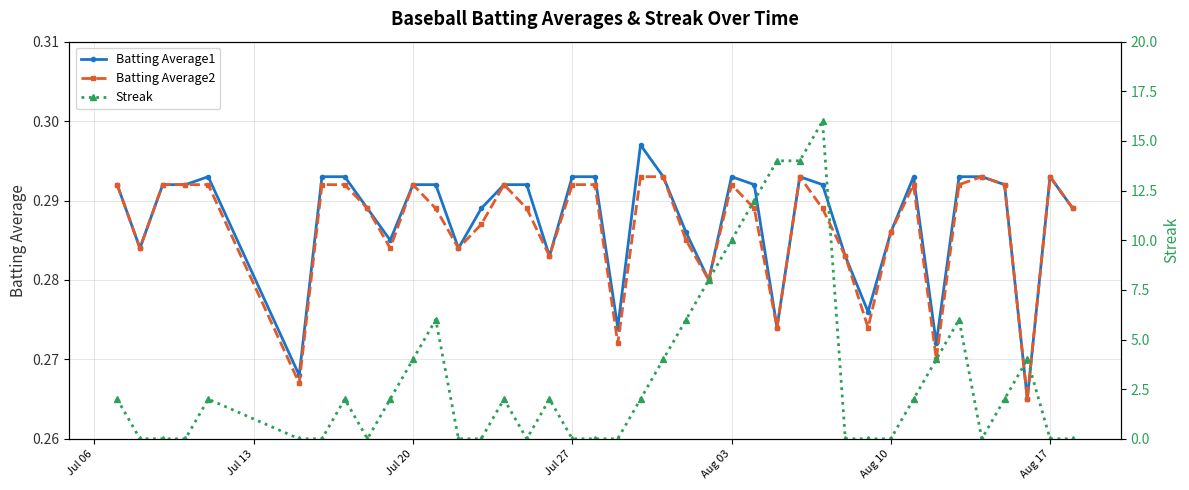

Count the Batting Average1 values in the range 0 to 1.

40